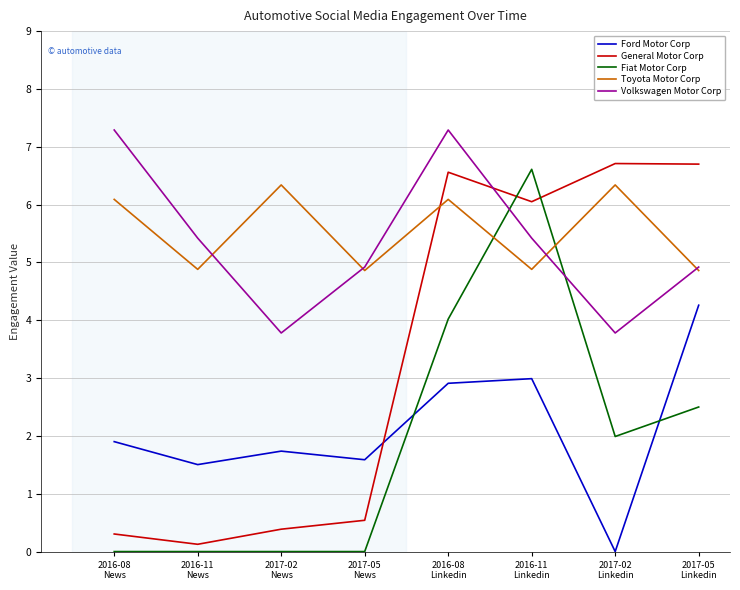

At 2017-02
Linkedin, list the series in order from largest to smallest.

General Motor Corp, Toyota Motor Corp, Volkswagen Motor Corp, Fiat Motor Corp, Ford Motor Corp